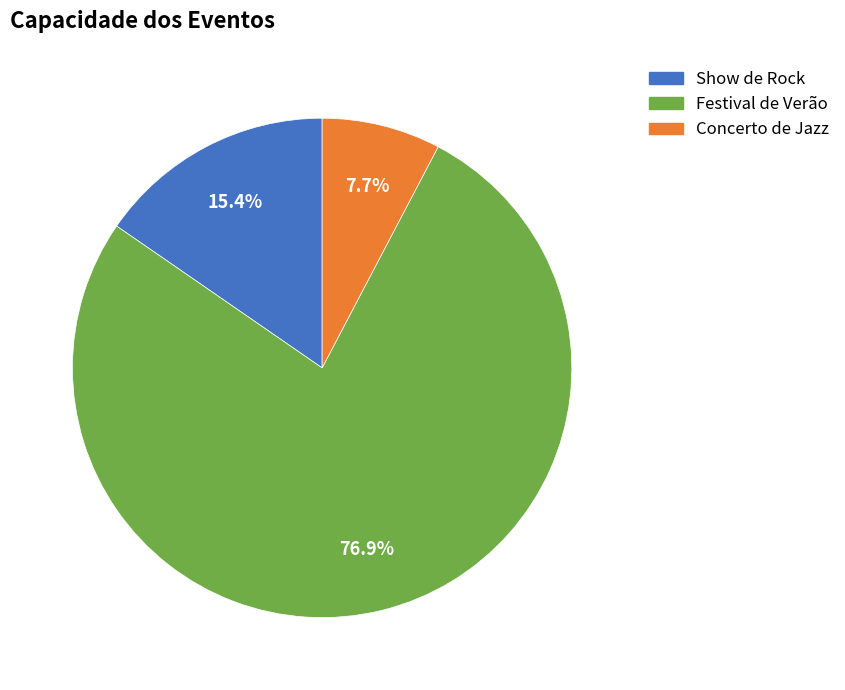

Combined, do Concerto de Jazz and Show de Rock account for over 50%?

No